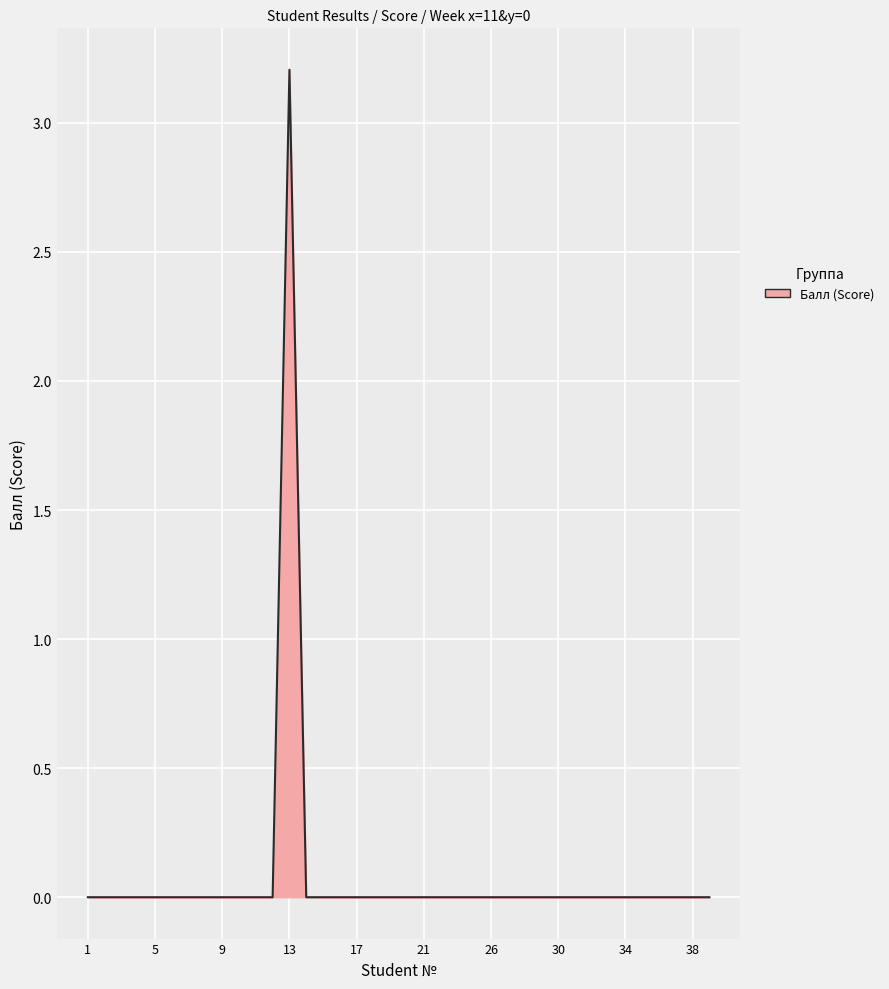

What is the difference between the maximum and minimum values?

3.2